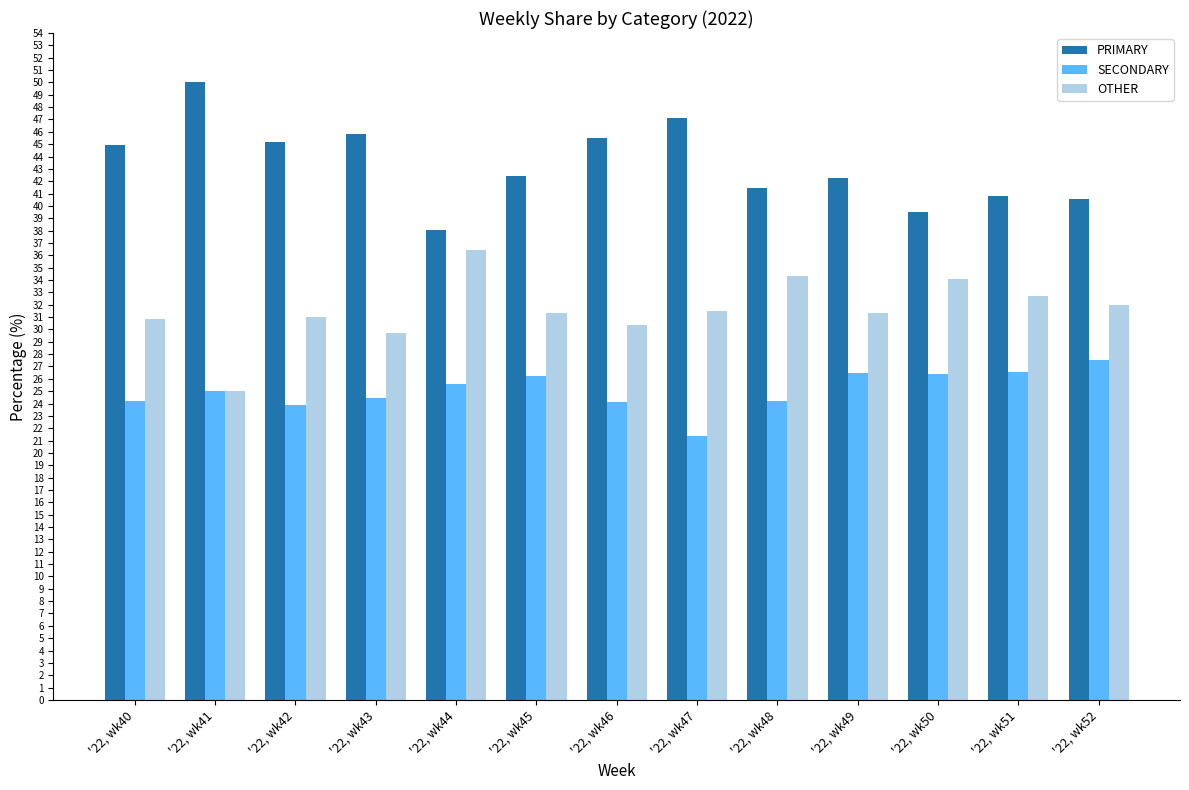

Read the SECONDARY value at '22, wk44.

25.6